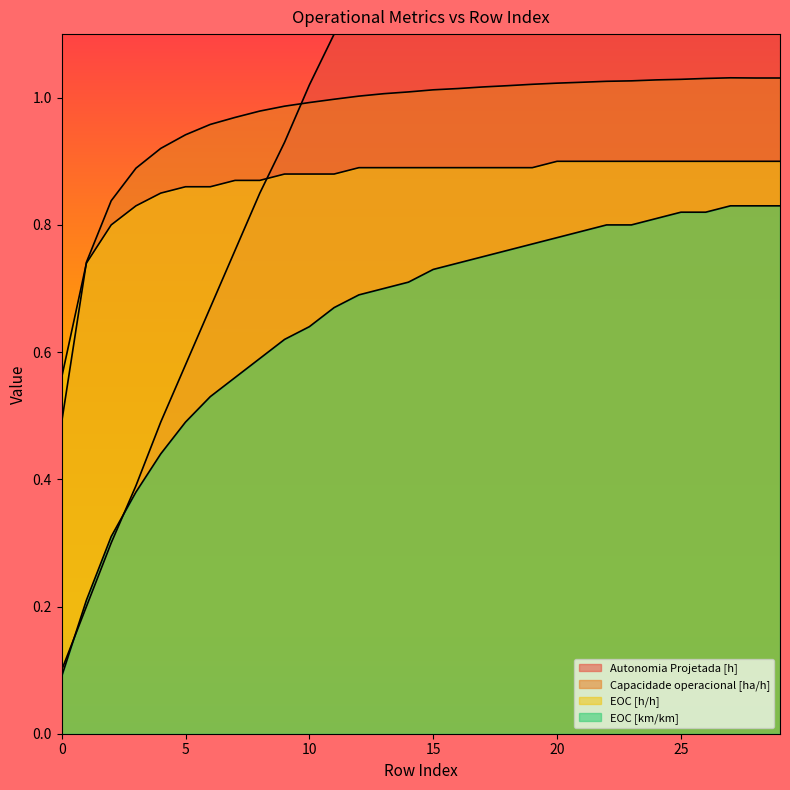

How many lines are shown in the chart?

4